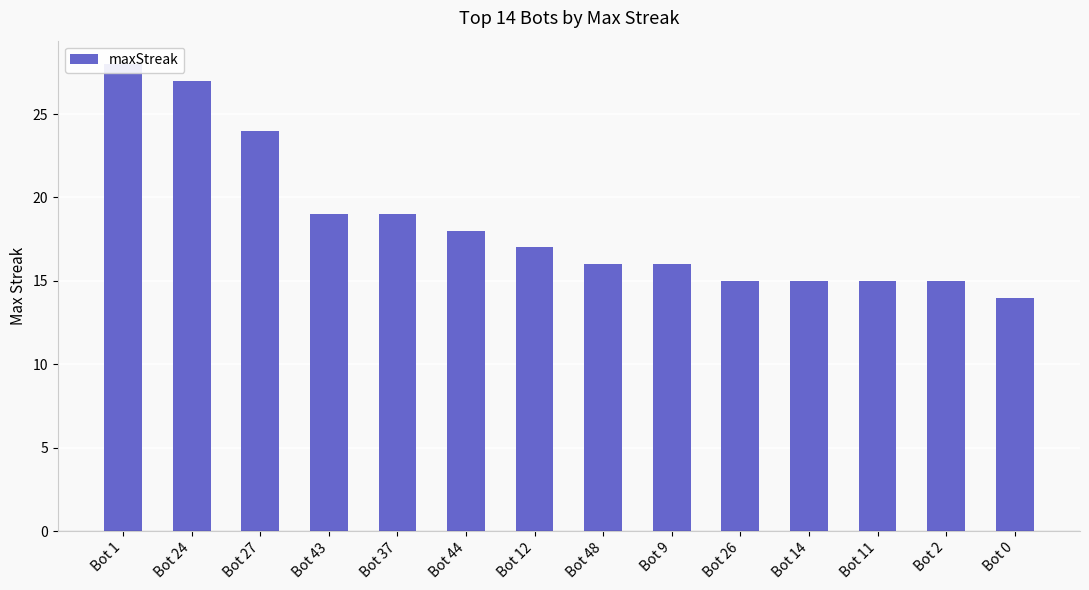

Reading left to right, extract all data points from this chart.

28	27	24	19	19	18	17	16	16	15	15	15	15	14